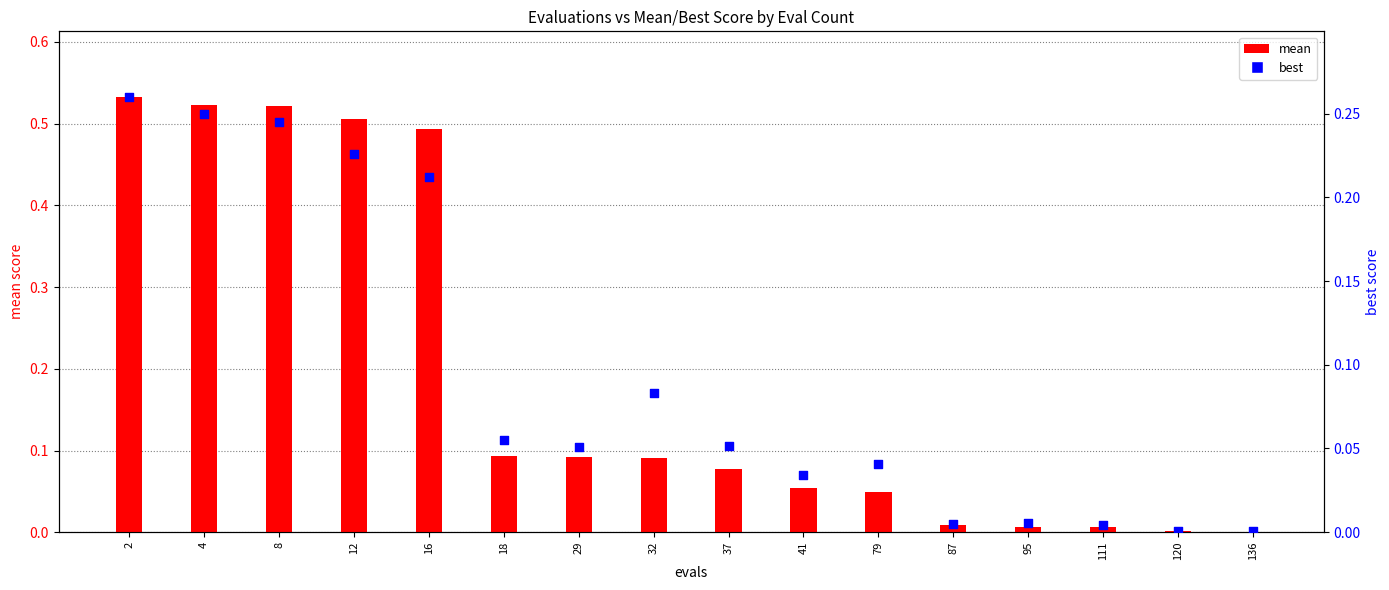

Is the value of mean at 16 greater than the value of best at 120?

Yes